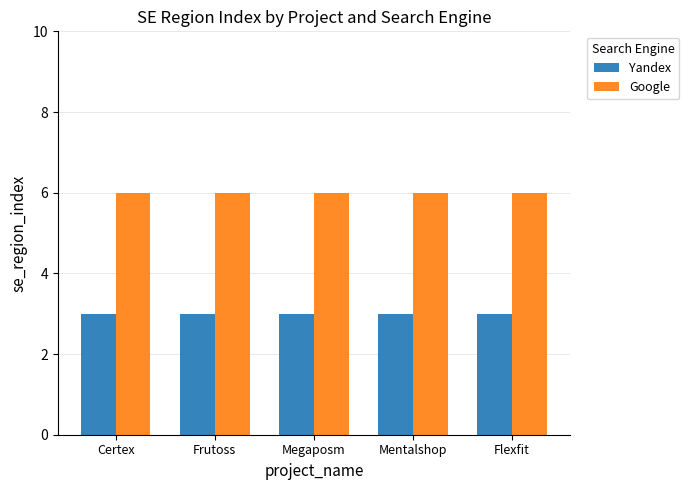

Reading left to right, list all the values displayed in this chart.

Yandex: 3	3	3	3	3
Google: 6	6	6	6	6